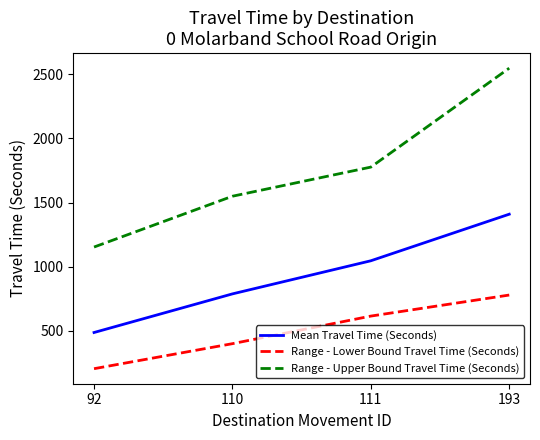

True or false: Mean Travel Time (Seconds) and Range - Lower Bound Travel Time (Seconds) intersect in this chart.

False